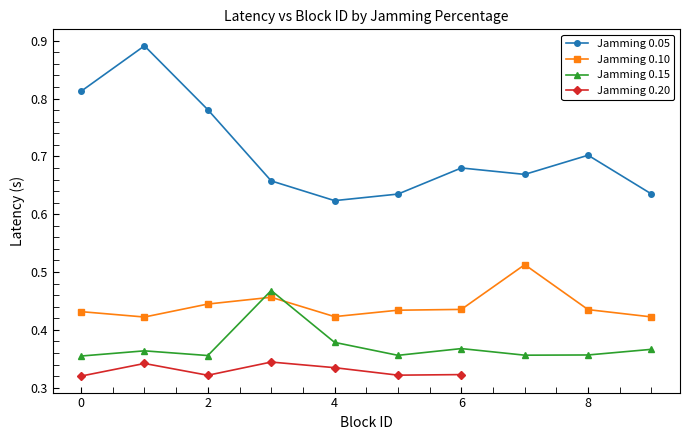

List the labels in order of value, largest first.

1, 0, 2, 8, 6, 7, 3, 9, 5, 4, 17, 23, 13, 12, 16, 18, 15, 10, 14, 19, 11, 24, 26, 29, 21, 28, 27, 25, 22, 20, 33, 31, 34, 36, 35, 32, 30